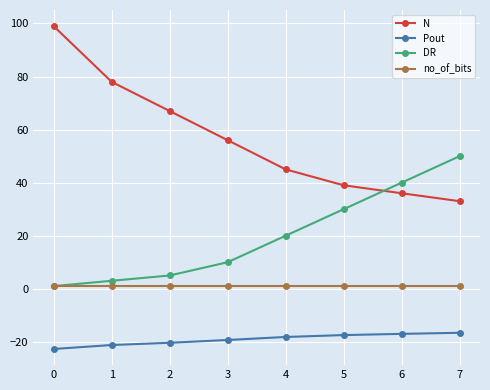

True or false: no_of_bits and Pout intersect in this chart.

False